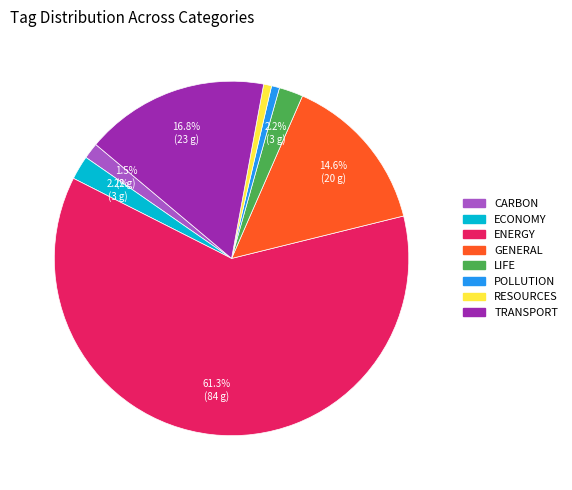

Is there a majority slice in this chart?

Yes